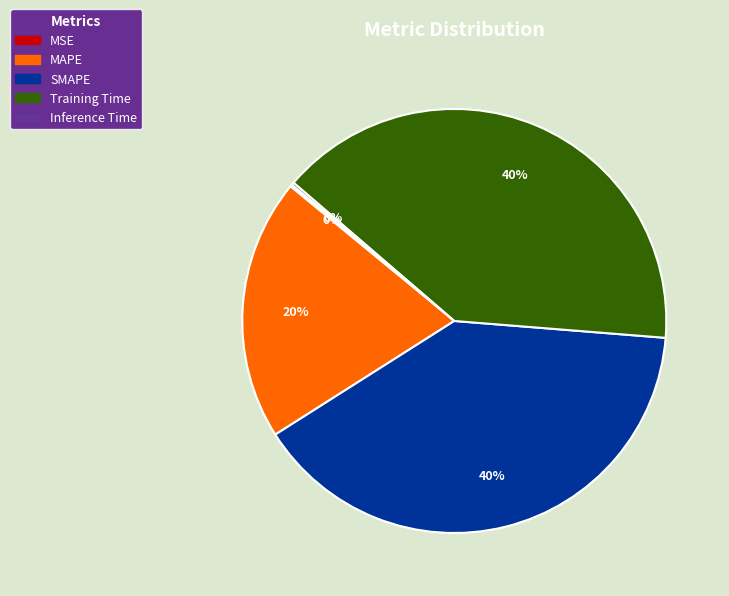

To the nearest percent, what percentage of the pie is MAPE?

20%